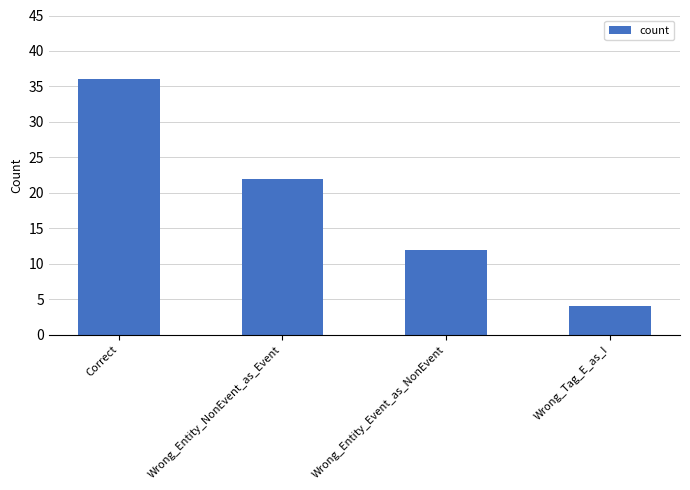

Approximately how many times larger is the value at Correct compared to Wrong_Entity_Event_as_NonEvent?

3.0